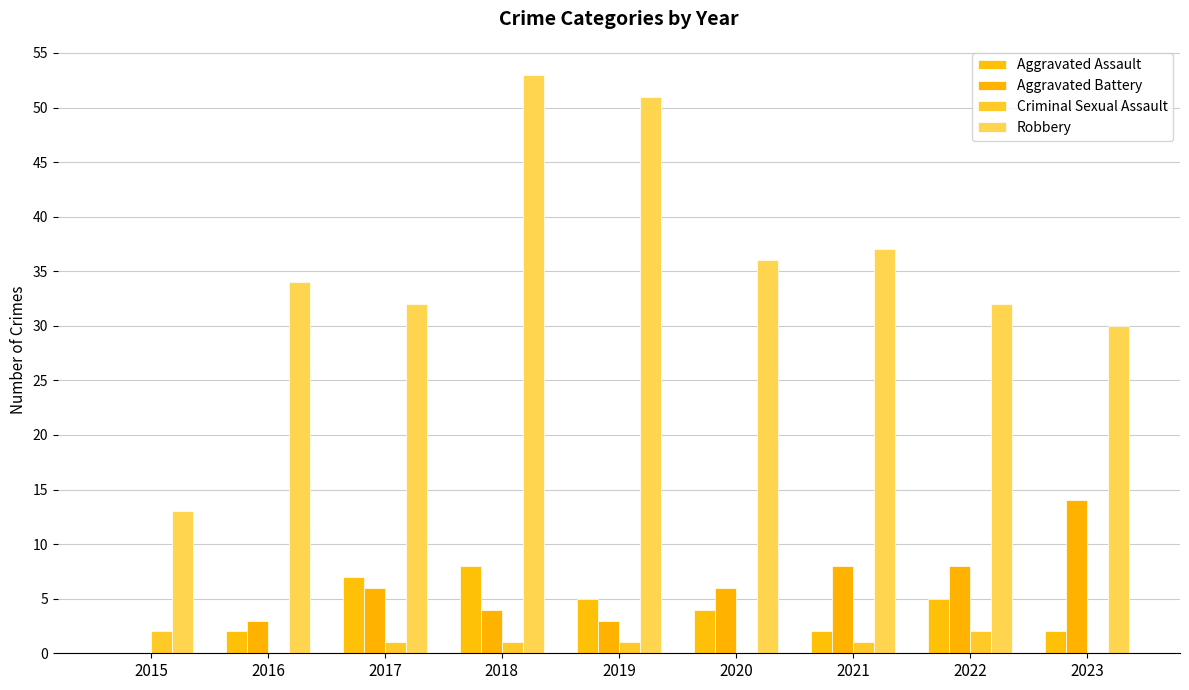

What are all the series names shown in the legend?

Aggravated Assault, Aggravated Battery, Criminal Sexual Assault, Robbery